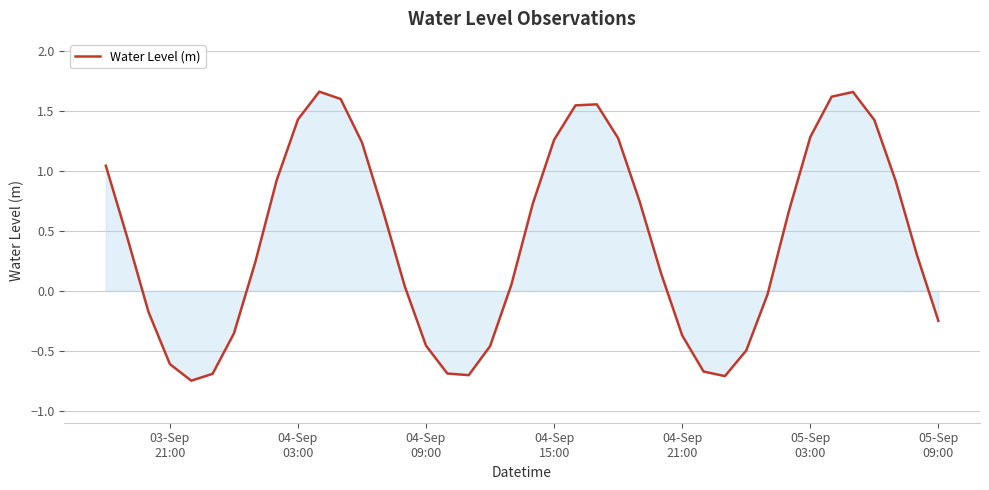

Does the chart display data point markers on the line(s)?

No